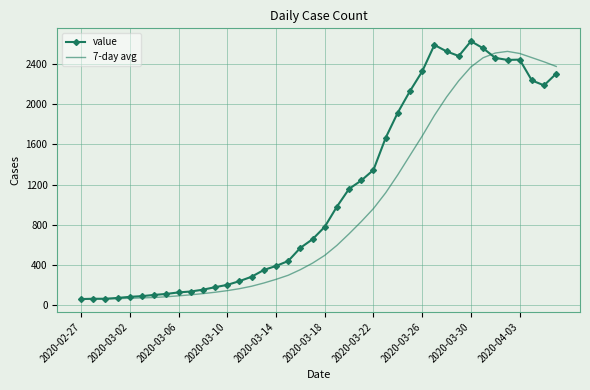

Which series has the largest total across all categories?

value